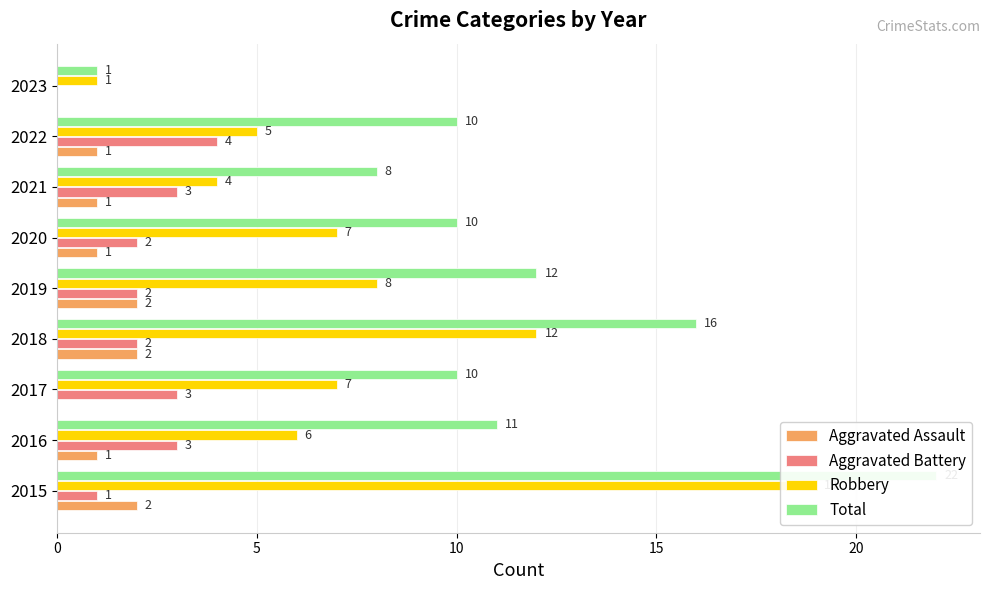

Reading right to left, extract all data points from this chart.

Aggravated Assault: 0	1	1	1	2	2	0	1	2
Aggravated Battery: 0	4	3	2	2	2	3	3	1
Robbery: 1	5	4	7	8	12	7	6	19
Total: 1	10	8	10	12	16	10	11	22